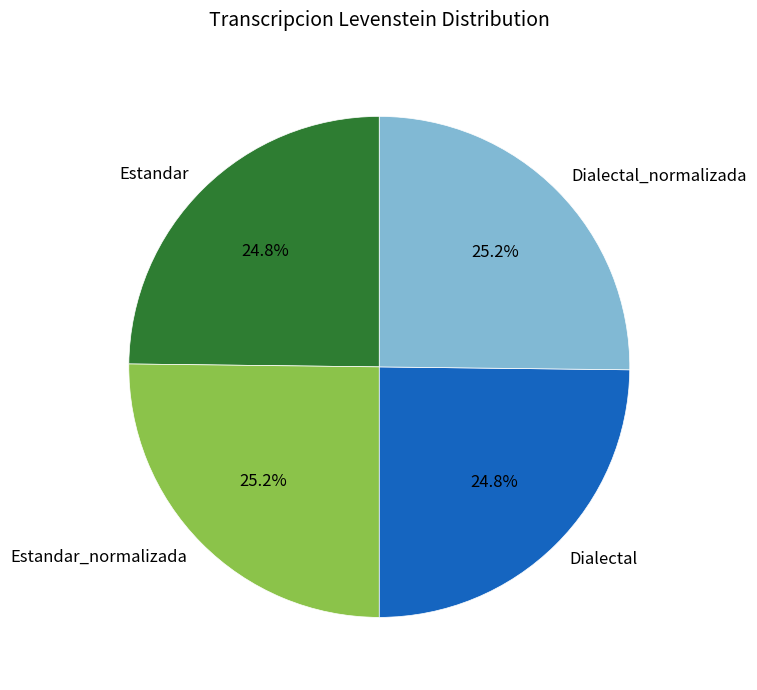

What is the ratio of the value at Dialectal_normalizada to the value at Dialectal?

1.0